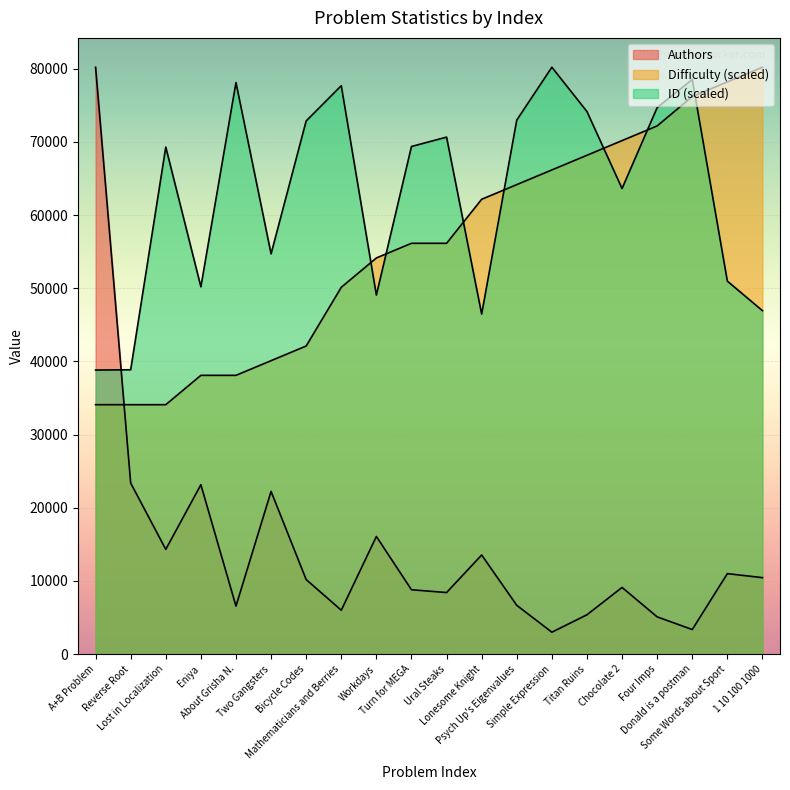

What is the value of the Difficulty point at the 9th from the left?

54147.2